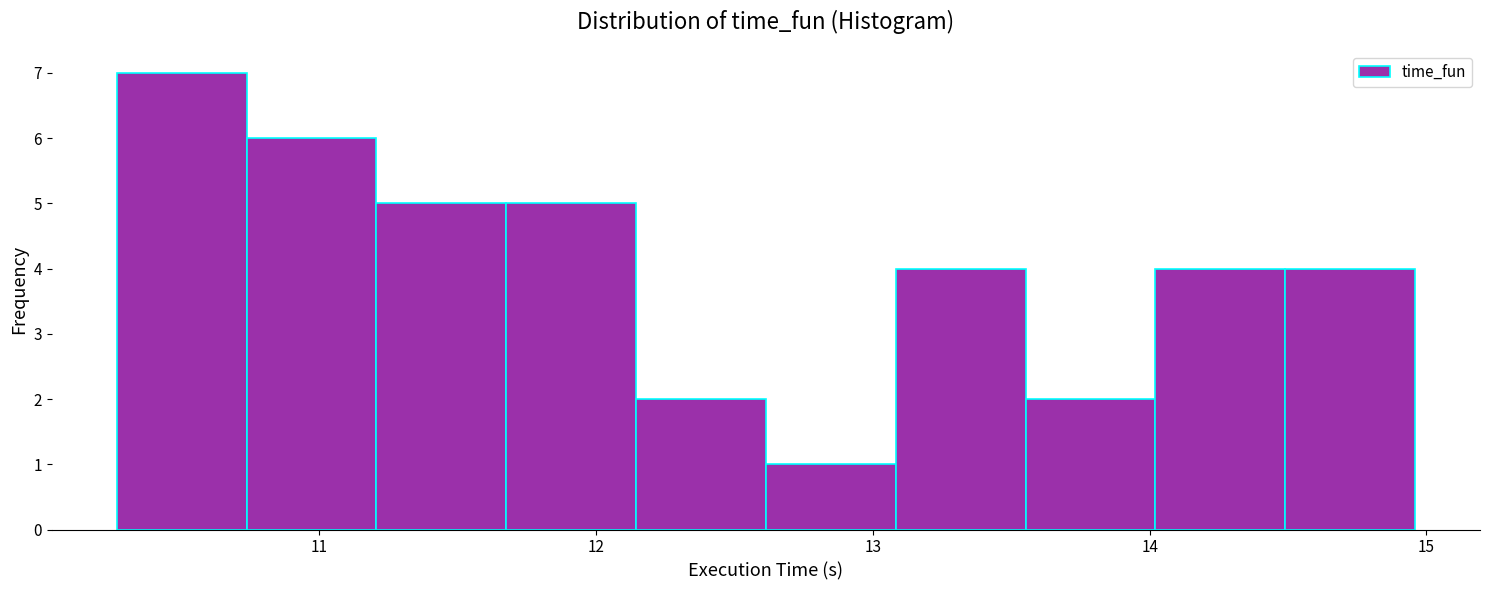

How tall is the bar that spans 12.6 to 13.1 on the x-axis? Neither the bar edges nor the heights are printed on the chart, so give them approximately, as read against the axes.

1